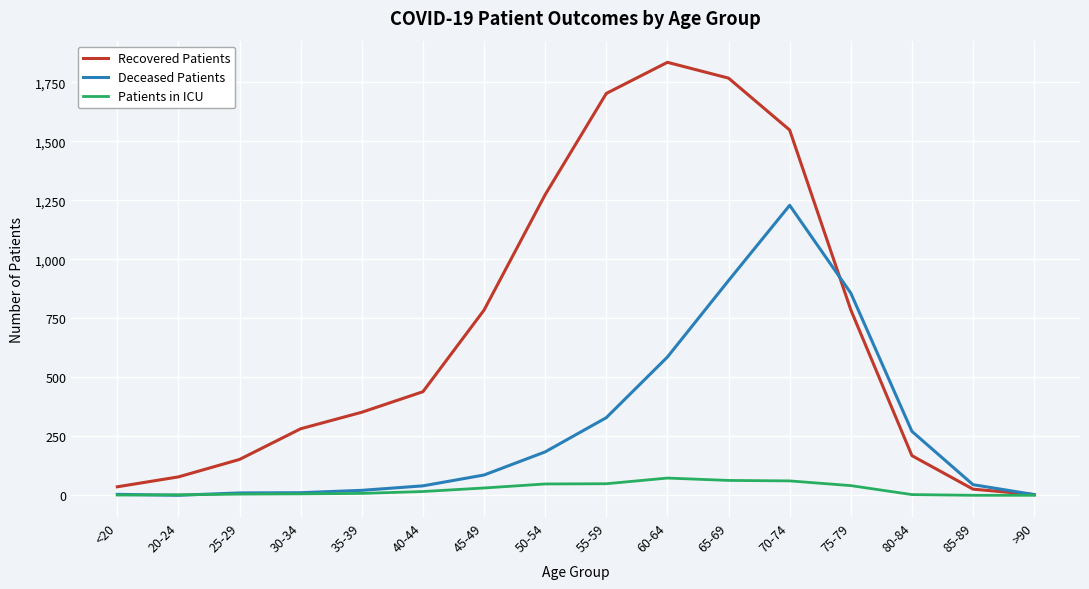

Which series changed the most between 70-74 and >90?

Recovered Patients